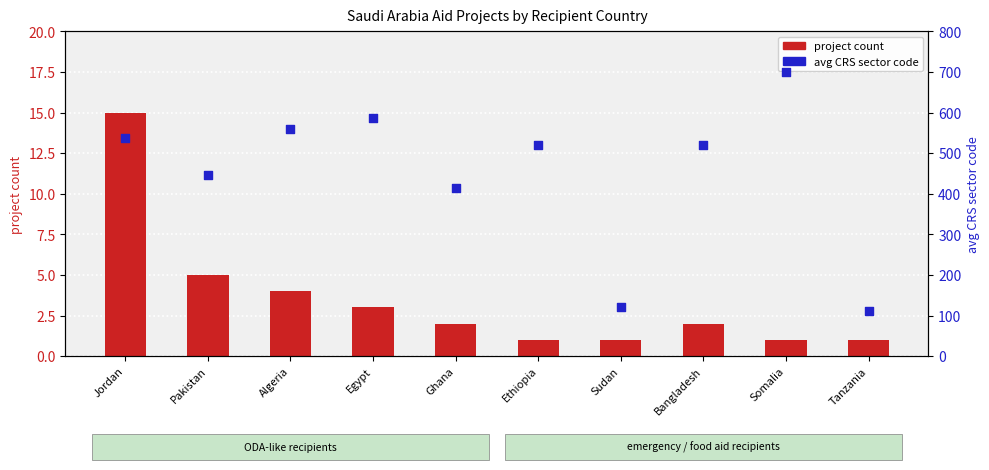

Which series has the widest spread of Y values?

avg CRS sector code